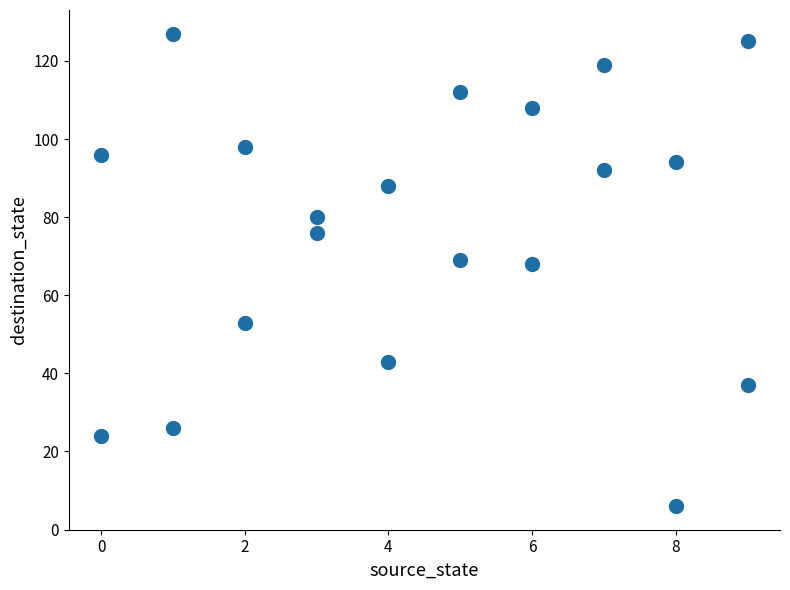

What is the range of Y values (max minus min)?

121